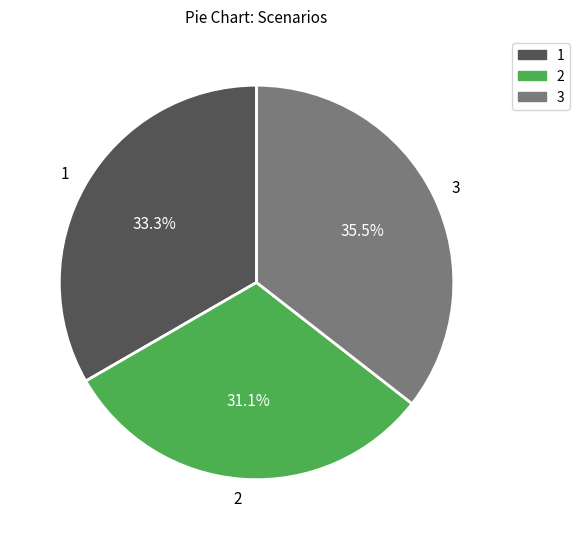

To the nearest percent, what is the average slice percentage?

33%